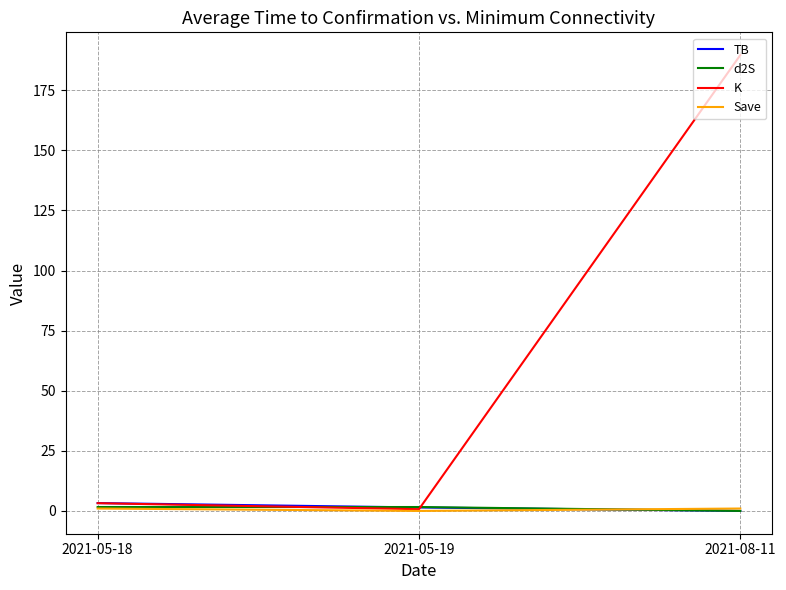

At which category is the sum across all series the highest?

2021-08-11